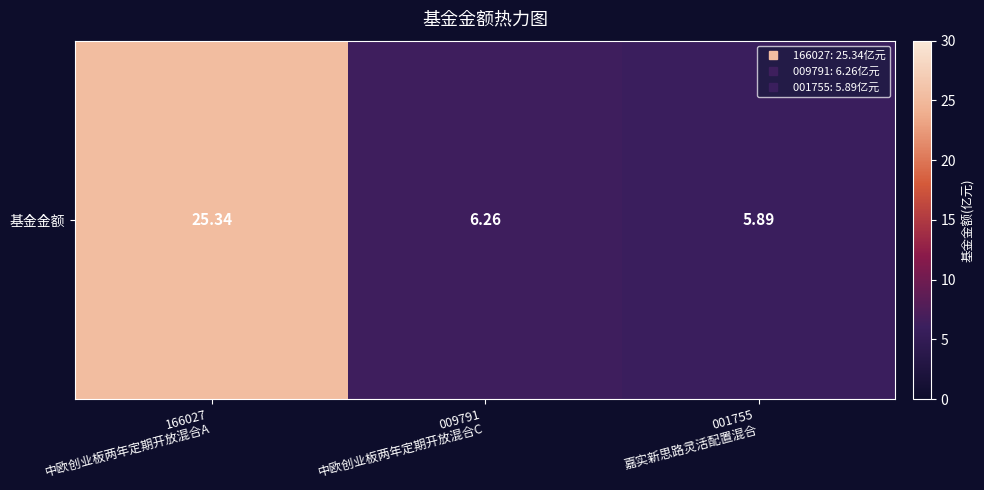

The value at 166027
中欧创业板两年定期开放混合A is 8.5. True or false?

False